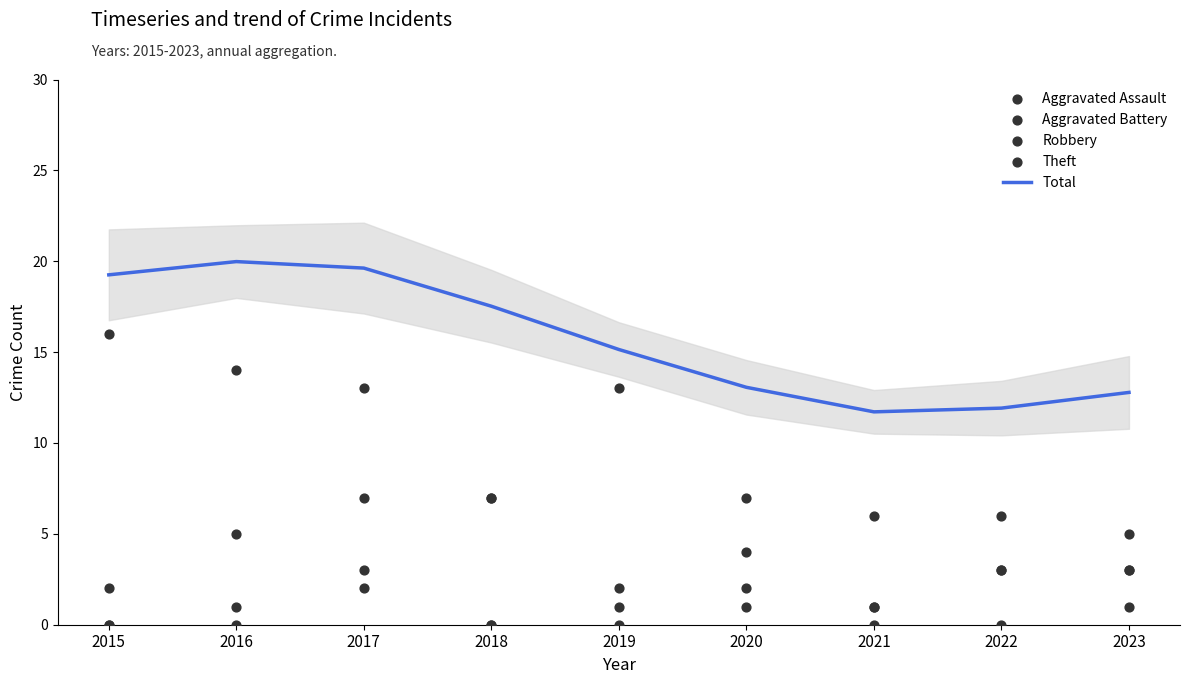

What are all the series names shown in the legend?

Total, Aggravated Assault, Aggravated Battery, Robbery, Theft